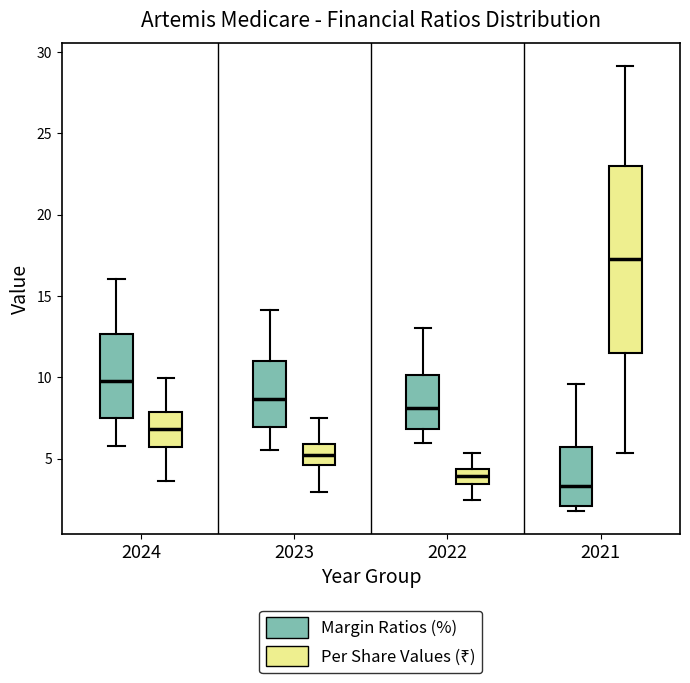

Which box's median line is the lowest?

2021 (Margin Ratios (%))